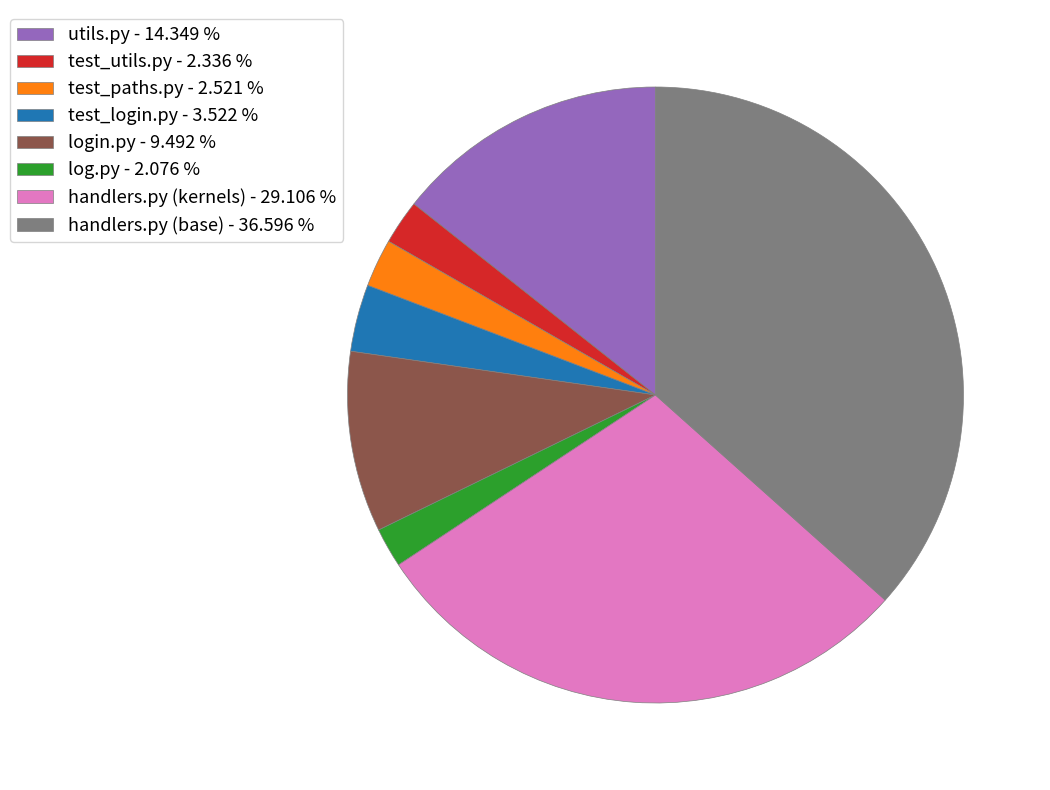

Approximately how many times larger is the value at login.py compared to handlers.py (base)?

0.3